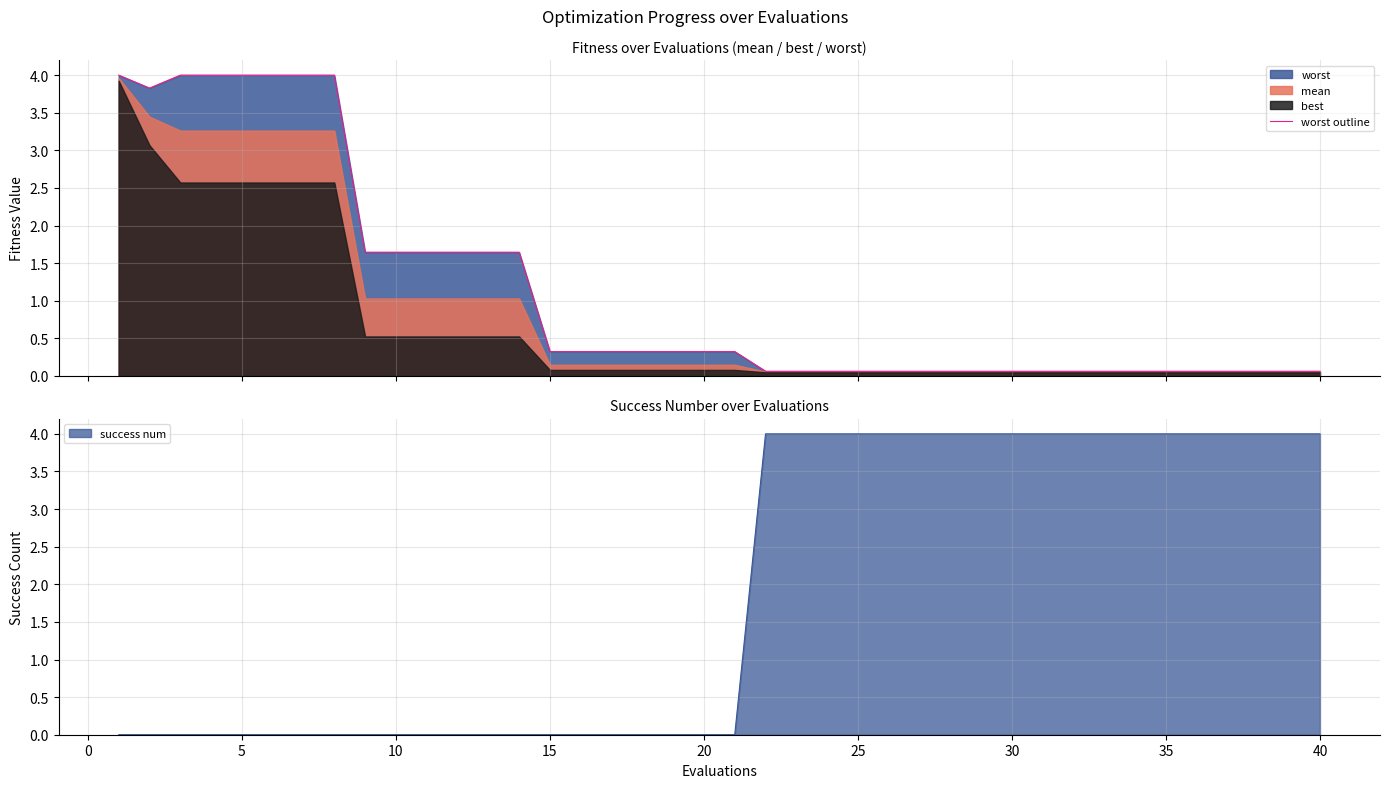

What is the highest value of the worst outline series?

4.0